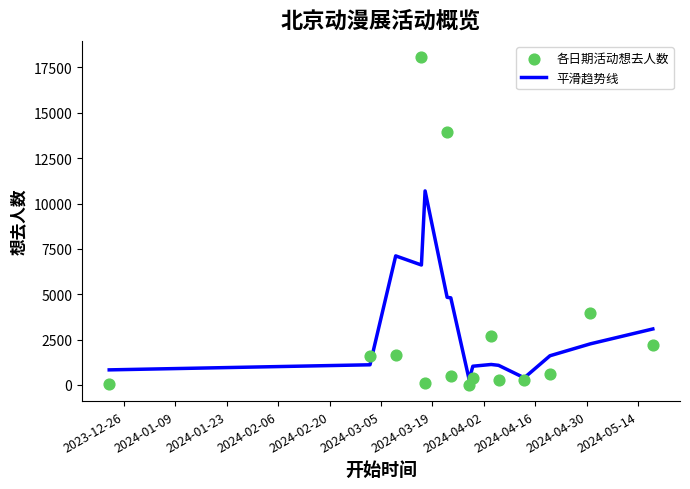

Which series has the widest spread of Y values?

各日期活动想去人数